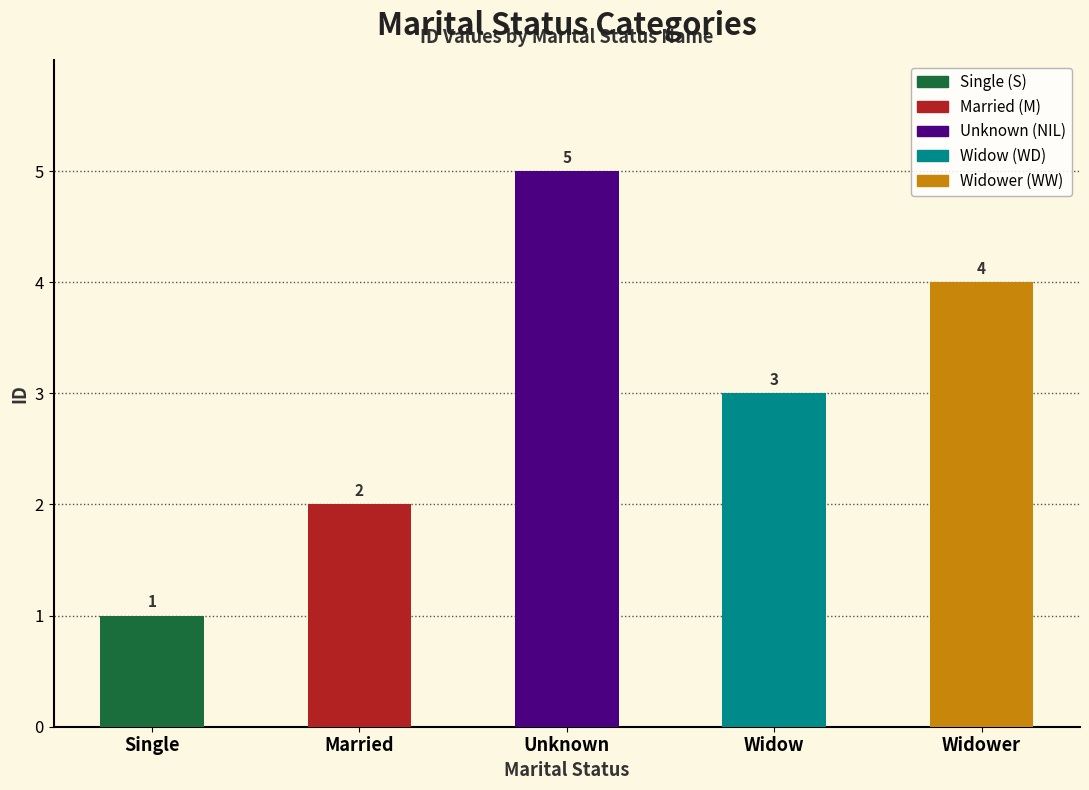

Reading right to left, extract all data points from this chart.

Widower=4	Widow=3	Unknown=5	Married=2	Single=1